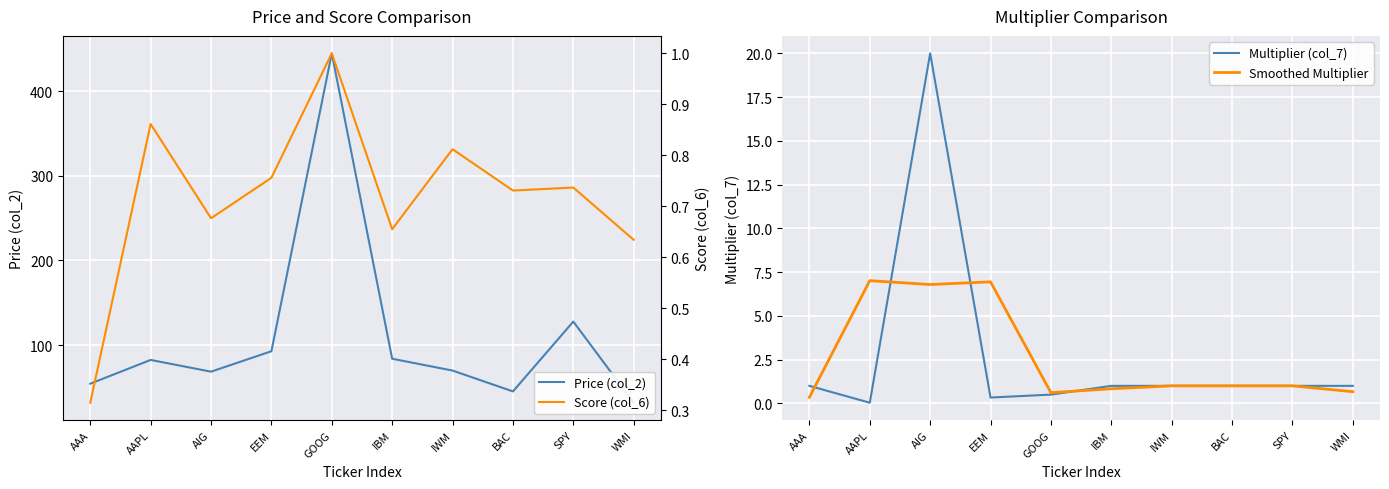

Reading right to left, what are all the values shown in this chart?

Price (col_2): WMI=31.9	SPY=127.8	BAC=45.3	IWM=69.9	IBM=83.9	GOOG=444.7	EEM=92.8	AIG=68.6	AAPL=82.5	AAA=54.4
Multiplier (col_7): WMI=1.0	SPY=1.0	BAC=1.0	IWM=1.0	IBM=1.0	GOOG=0.5	EEM=0.3	AIG=20.0	AAPL=0.0	AAA=1.0
Smoothed Multiplier: WMI=0.7	SPY=1.0	BAC=1.0	IWM=1.0	IBM=0.8	GOOG=0.6	EEM=6.9	AIG=6.8	AAPL=7.0	AAA=0.3
Score (col_6): WMI=0.6	SPY=0.7	BAC=0.7	IWM=0.8	IBM=0.7	GOOG=1.0	EEM=0.8	AIG=0.7	AAPL=0.9	AAA=0.3